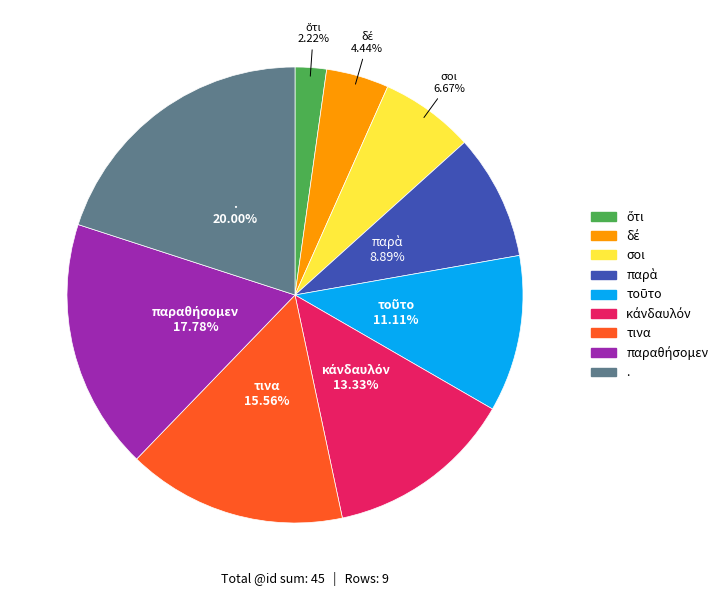

What is the largest slice in the pie chart?

.